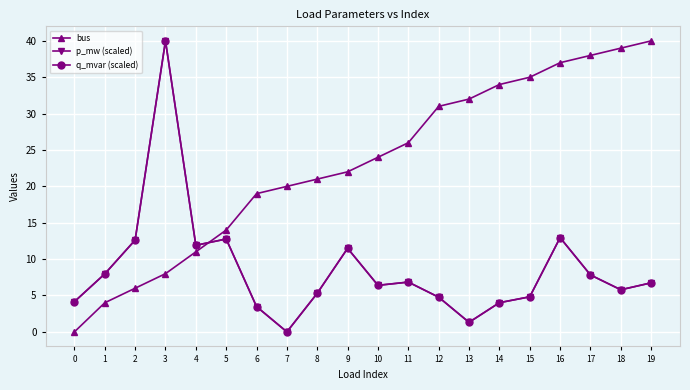

Reading right to left, transcribe all the data shown in this chart.

bus: 19=40.0	18=39.0	17=38.0	16=37.0	15=35.0	14=34.0	13=32.0	12=31.0	11=26.0	10=24.0	9=22.0	8=21.0	7=20.0	6=19.0	5=14.0	4=11.0	3=8.0	2=6.0	1=4.0	0=0.0
p_mw (scaled): 19=6.7	18=5.8	17=7.8	16=13.0	15=4.8	14=4.0	13=1.3	12=4.8	11=6.8	10=6.4	9=11.5	8=5.3	7=0.0	6=3.5	5=12.8	4=11.9	3=40.0	2=12.6	1=8.0	0=4.2
q_mvar (scaled): 19=6.7	18=5.8	17=7.8	16=13.0	15=4.8	14=4.0	13=1.3	12=4.8	11=6.8	10=6.4	9=11.5	8=5.3	7=0.0	6=3.5	5=12.8	4=11.9	3=40.0	2=12.6	1=8.0	0=4.2